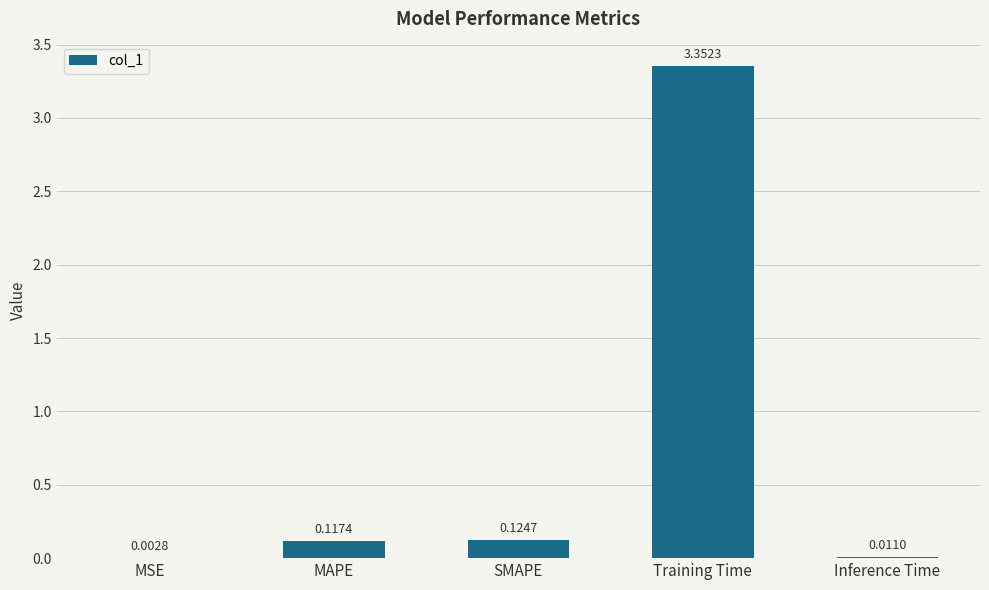

What is the sum of the values at MAPE and Training Time?

3.5